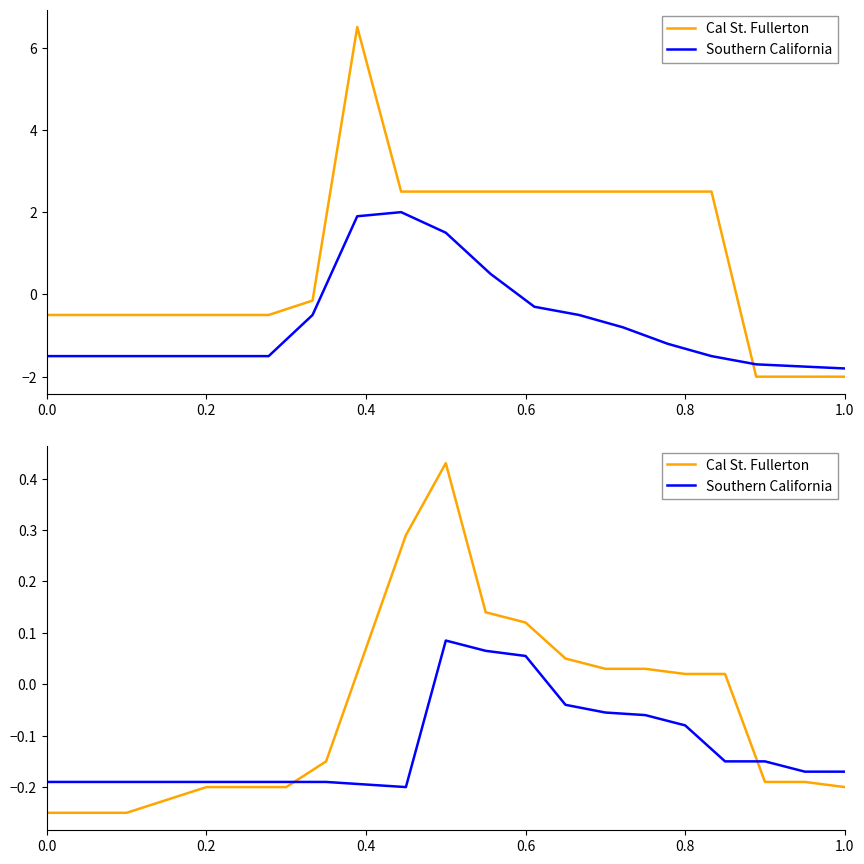

Which series ends up on top after the final intersection of Cal St. Fullerton and Southern California?

Southern California